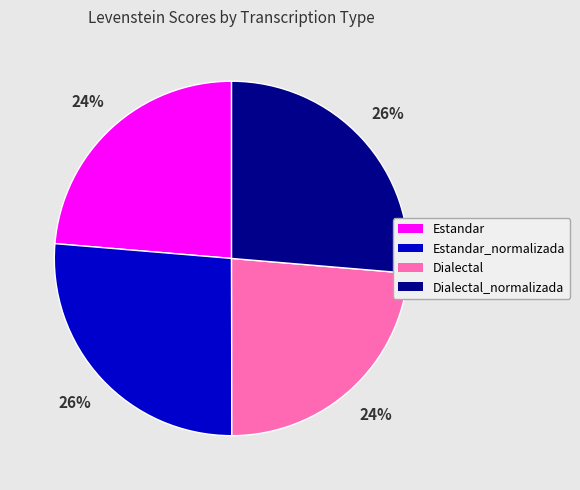

Is there a majority slice in this chart?

No